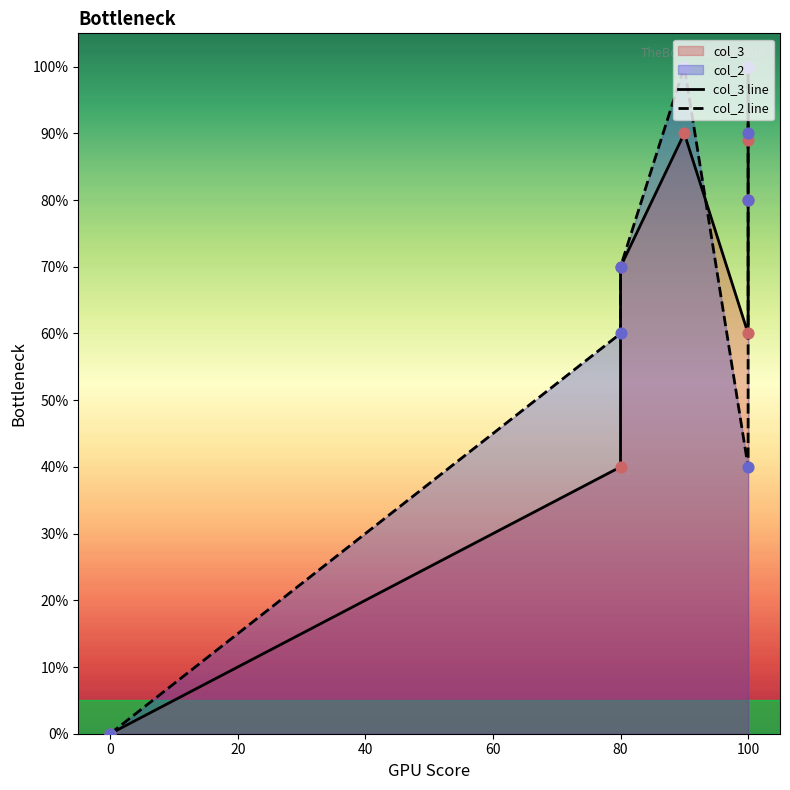

What are all the series names shown in the legend?

col_3 line, col_2 line